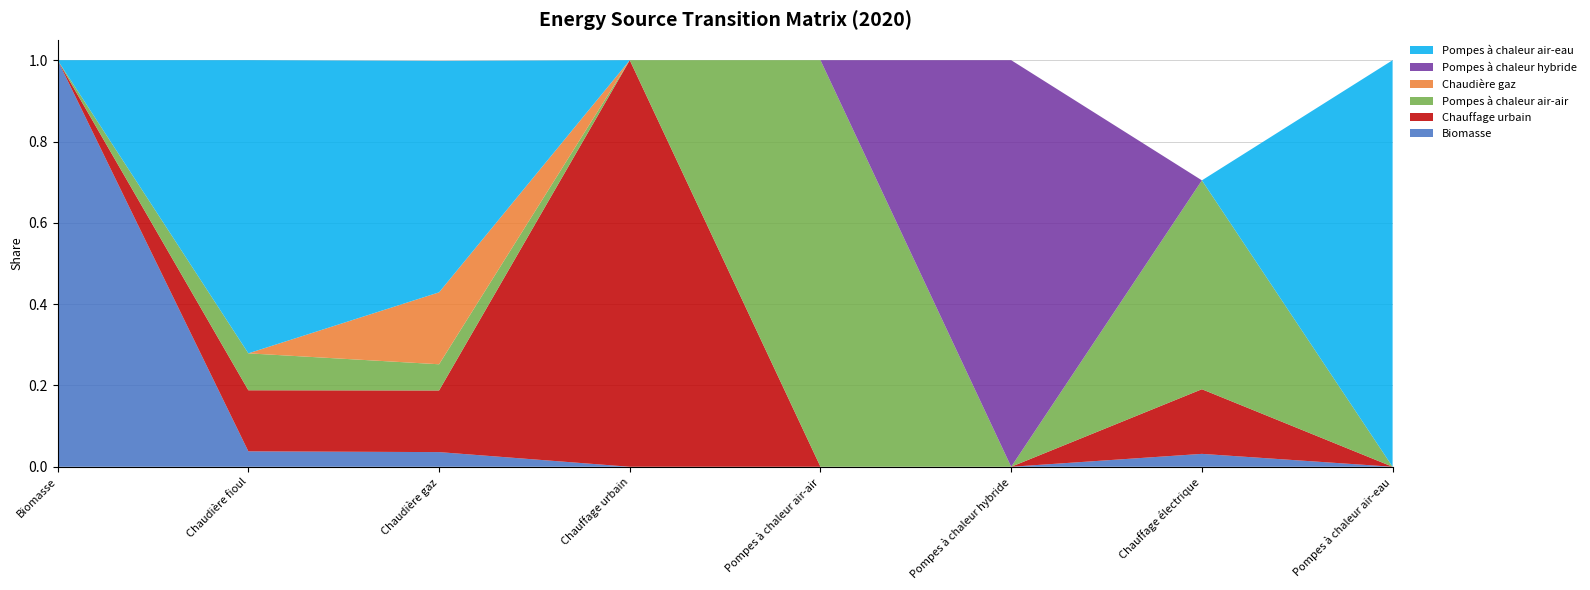

Reading left to right, list all the values displayed in this chart.

Biomasse: Biomasse=1.0	Chaudière fioul=0.0	Chaudière gaz=0.0	Chauffage urbain=0.0	Pompes à chaleur air-air=0.0	Pompes à chaleur hybride=0.0	Chauffage électrique=0.0	Pompes à chaleur air-eau=0.0
Chauffage urbain: Biomasse=0.0	Chaudière fioul=0.2	Chaudière gaz=0.2	Chauffage urbain=1.0	Pompes à chaleur air-air=0.0	Pompes à chaleur hybride=0.0	Chauffage électrique=0.2	Pompes à chaleur air-eau=0.0
Pompes à chaleur air-air: Biomasse=0.0	Chaudière fioul=0.1	Chaudière gaz=0.1	Chauffage urbain=0.0	Pompes à chaleur air-air=1.0	Pompes à chaleur hybride=0.0	Chauffage électrique=0.5	Pompes à chaleur air-eau=0.0
Chaudière gaz: Biomasse=0.0	Chaudière fioul=0.0	Chaudière gaz=0.2	Chauffage urbain=0.0	Pompes à chaleur air-air=0.0	Pompes à chaleur hybride=0.0	Chauffage électrique=0.0	Pompes à chaleur air-eau=0.0
Pompes à chaleur hybride: Biomasse=0.0	Chaudière fioul=0.0	Chaudière gaz=0.0	Chauffage urbain=0.0	Pompes à chaleur air-air=0.0	Pompes à chaleur hybride=1.0	Chauffage électrique=0.0	Pompes à chaleur air-eau=0.0
Pompes à chaleur air-eau: Biomasse=0.0	Chaudière fioul=0.7	Chaudière gaz=0.6	Chauffage urbain=0.0	Pompes à chaleur air-air=0.0	Pompes à chaleur hybride=0.0	Chauffage électrique=0.0	Pompes à chaleur air-eau=1.0